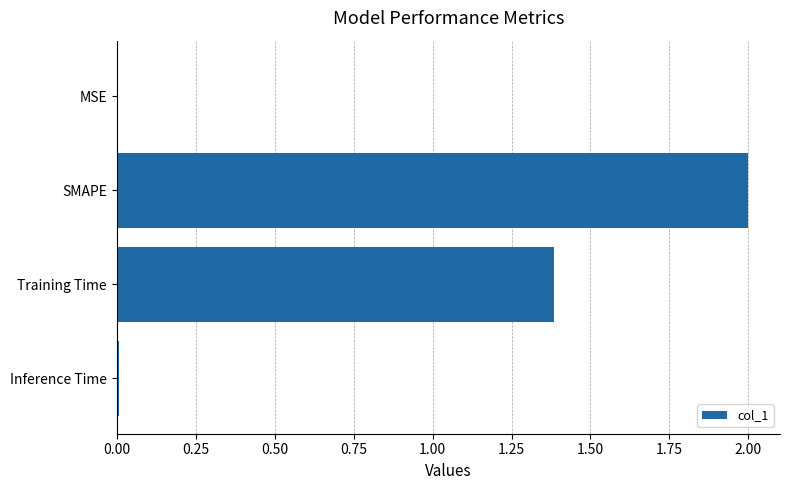

What is the average value?

0.8